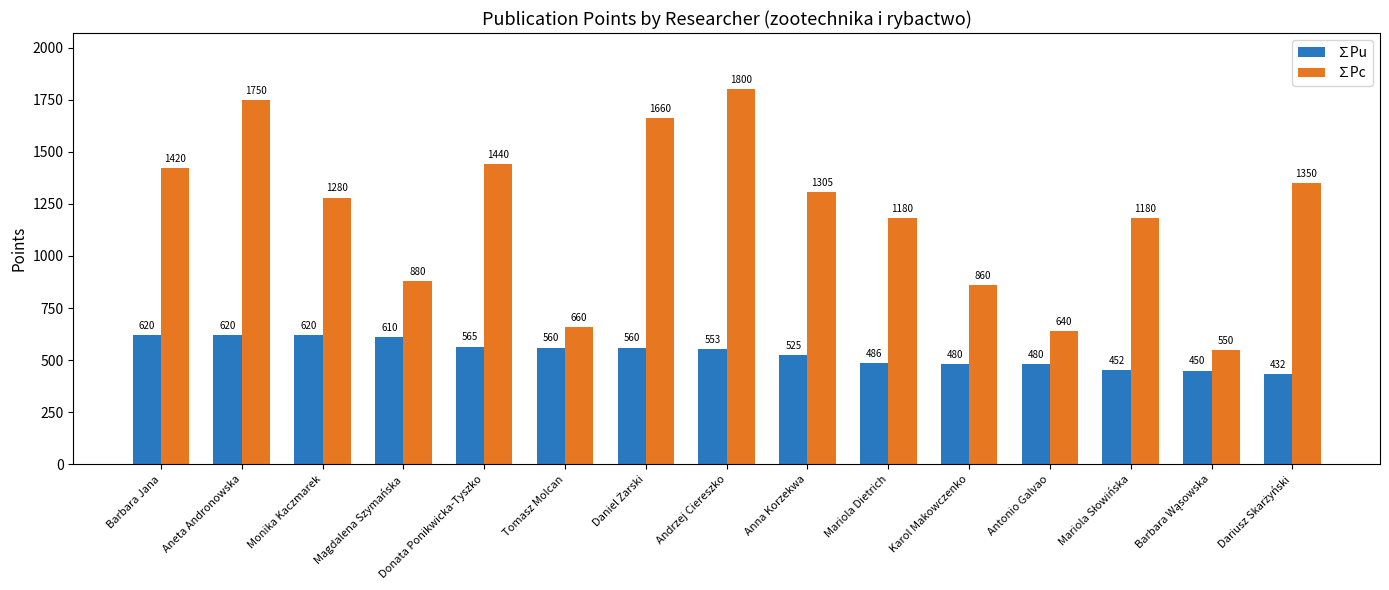

What is the maximum value for ∑Pu?

620.0